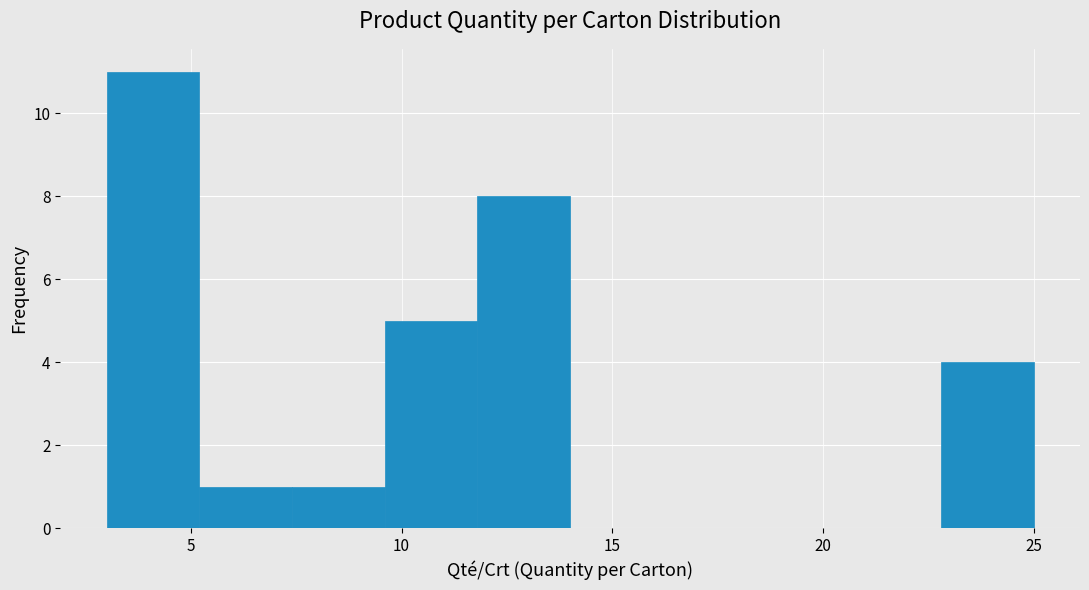

Which range on the x-axis has the tallest bar?

3.0 to 5.2